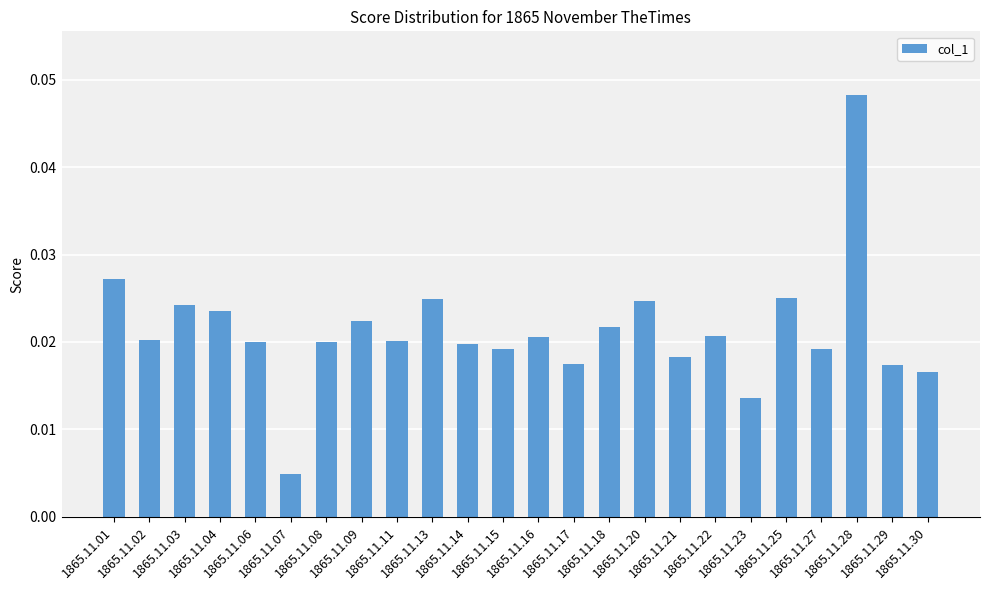

How many values are between 0 and 1?

24